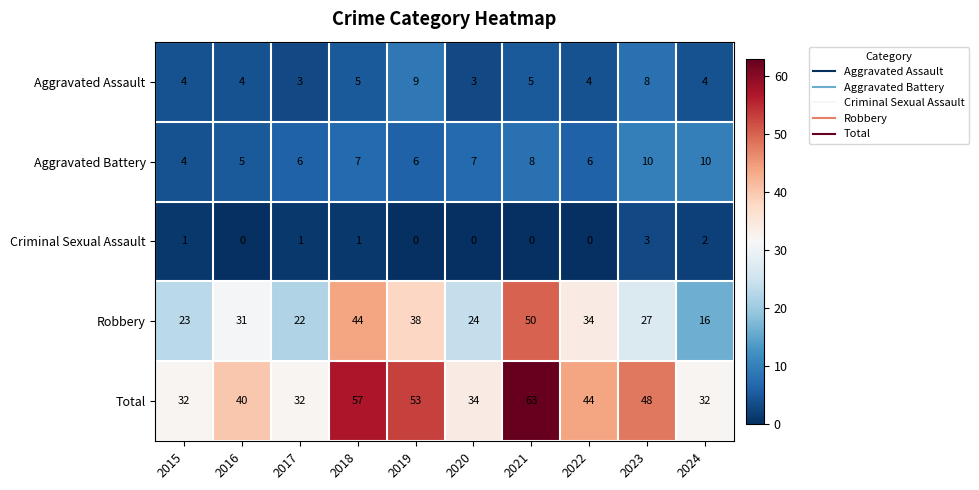

What is the sum of the Aggravated Battery values at 2023 and 2024?

20